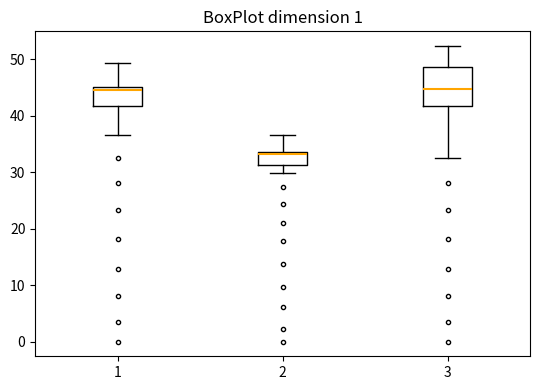

Where does the median line of the box at x = 3 sit on the y-axis? The values are not printed on the chart, so give them approximately, as read against the axis.

45